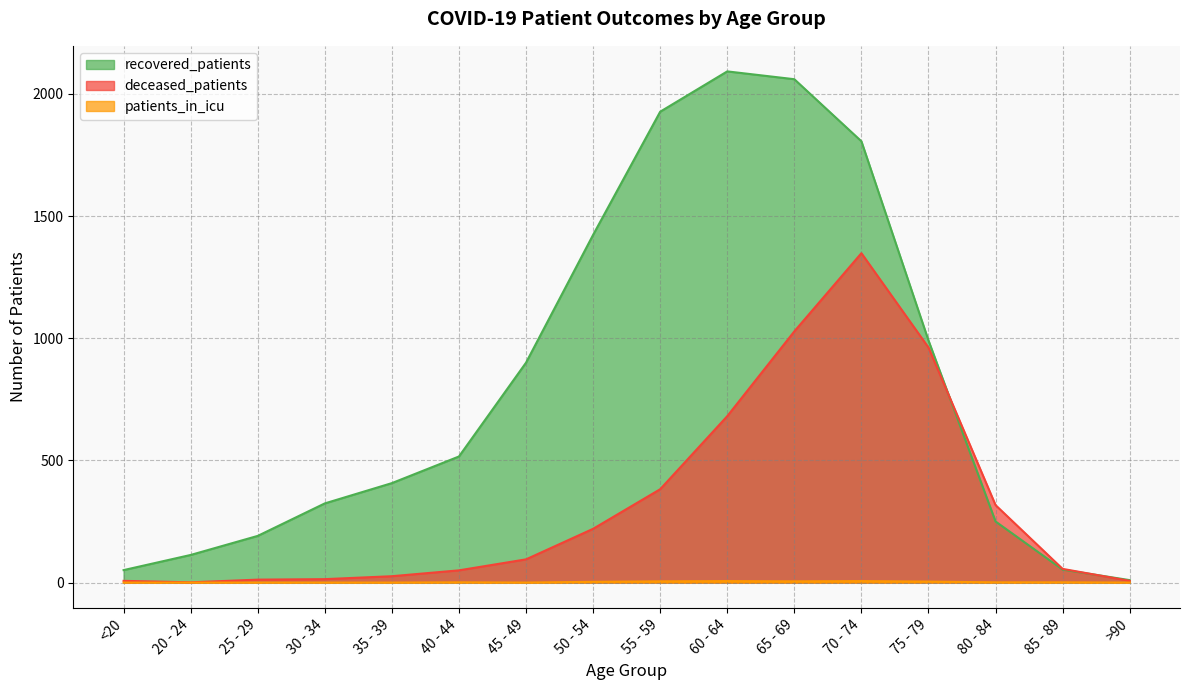

Does the chart display data point markers on the line(s)?

No